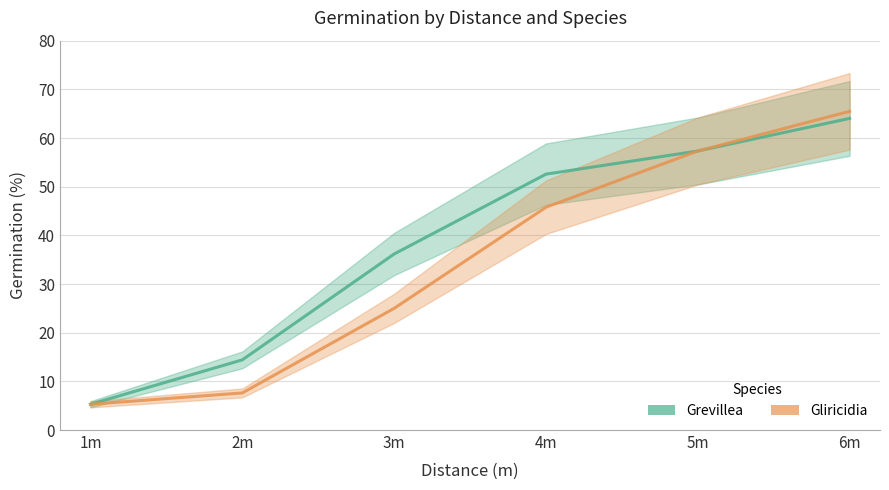

Reading right to left, what are all the values shown in this chart?

Grevillea: 64.0	57.3	52.6	36.2	14.4	5.3
Gliricidia: 65.5	57.3	45.8	25.0	7.6	5.3